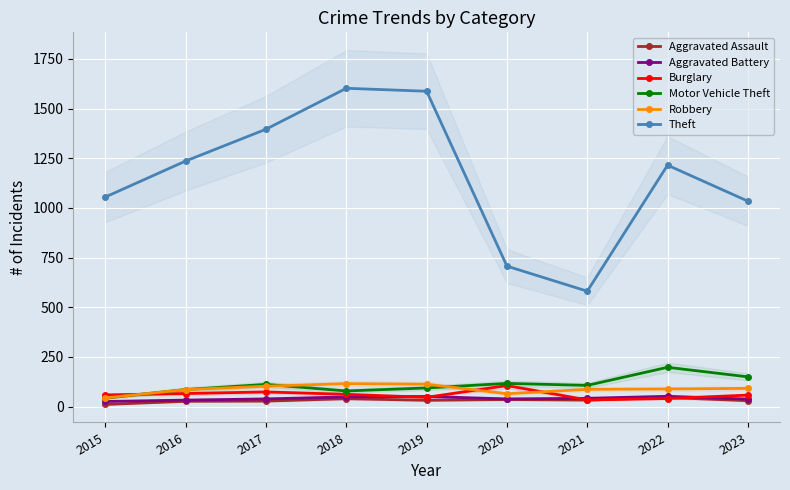

Reading left to right, list all the values displayed in this chart.

Aggravated Assault: 11	27	28	40	32	36	33	46	30
Aggravated Battery: 26	33	39	49	51	39	42	52	38
Burglary: 59	66	74	62	47	106	34	41	58
Motor Vehicle Theft: 43	86	112	79	94	117	107	198	150
Robbery: 44	86	103	116	113	65	87	89	92
Theft: 1055	1236	1396	1602	1587	707	581	1215	1034